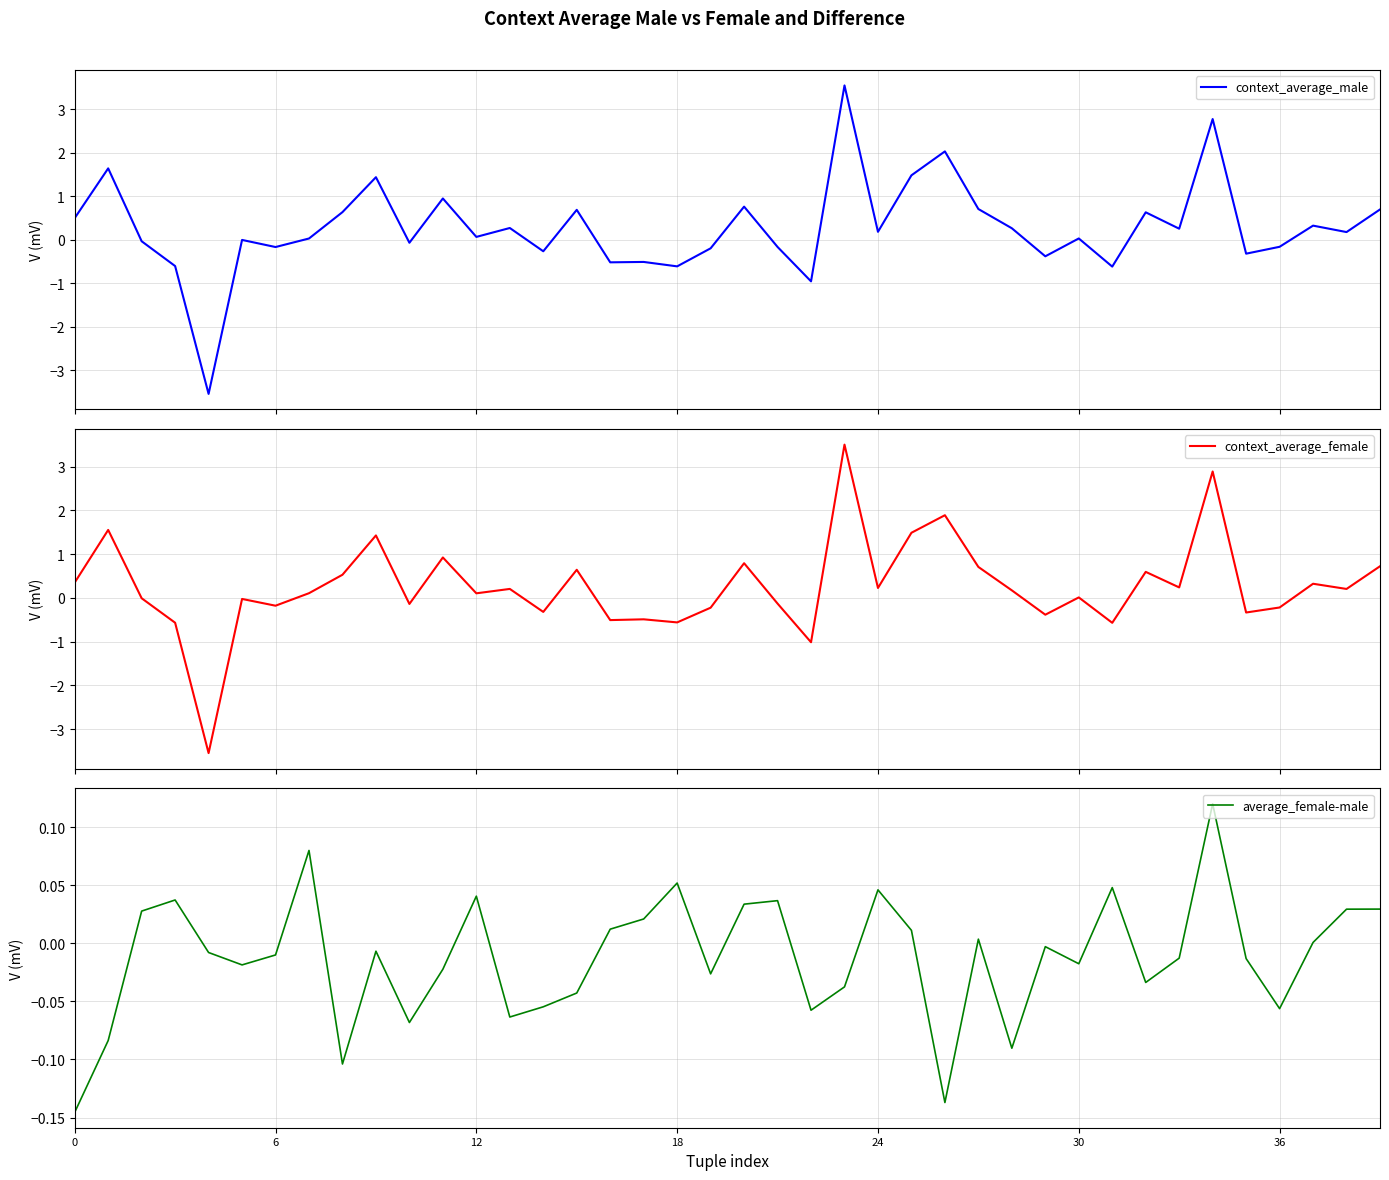

What is the value of the context_average_male point at the 28th from the left?

0.7